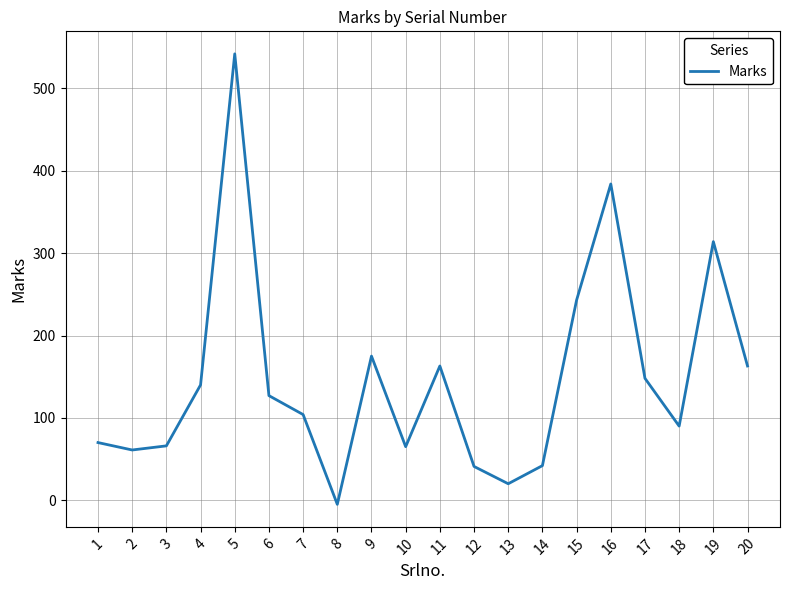

Where is the first local maximum?

5